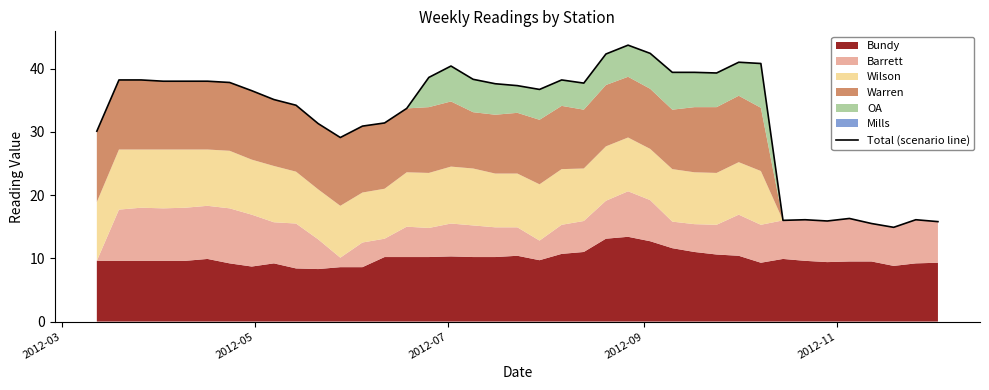

What is the sum of all values?

1280.2